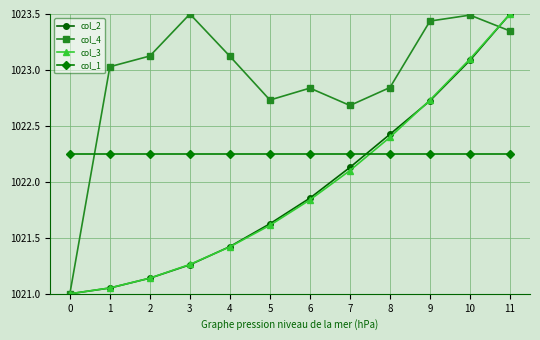

How many interior local peaks does the col_4 series have?

3